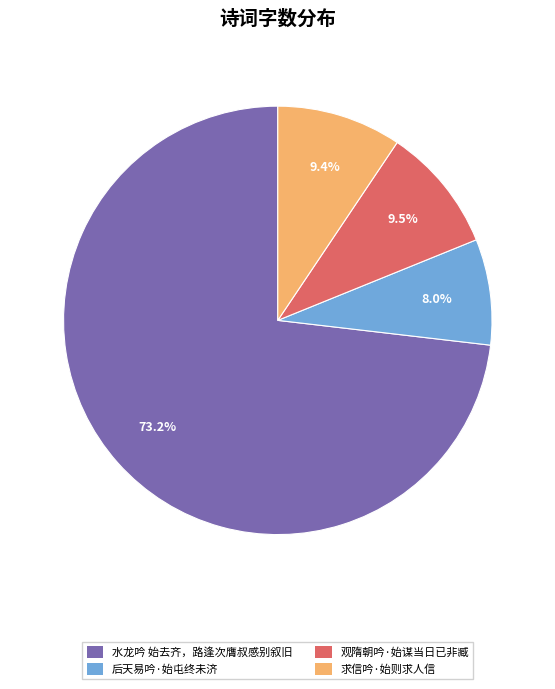

To the nearest percent, what percentage of the pie is 后天易吟·始屯终未济?

8%